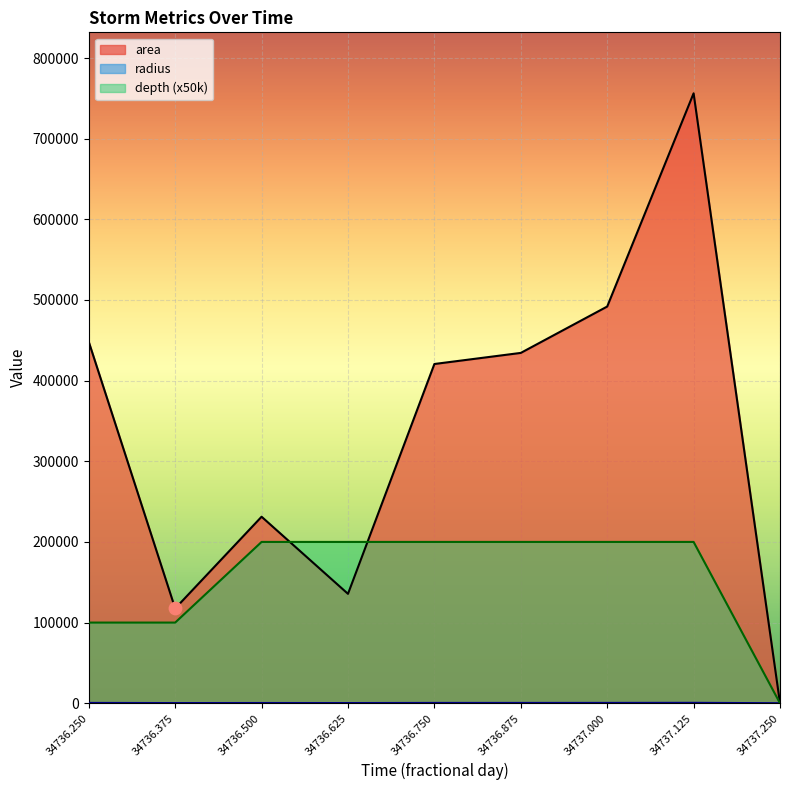

At how many categories does at least one series exceed 490387?

2